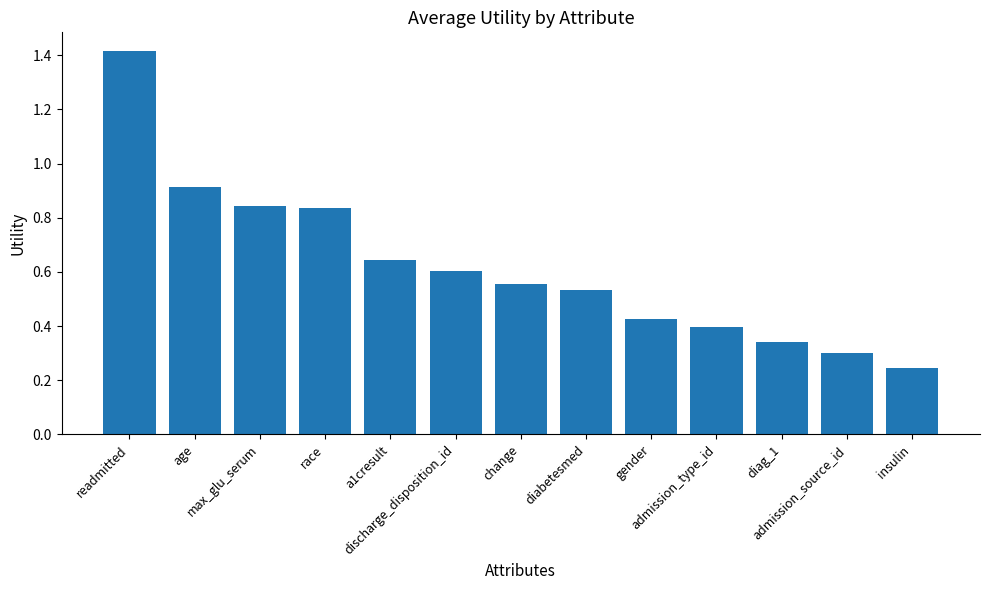

What is the sum of all values?

8.1